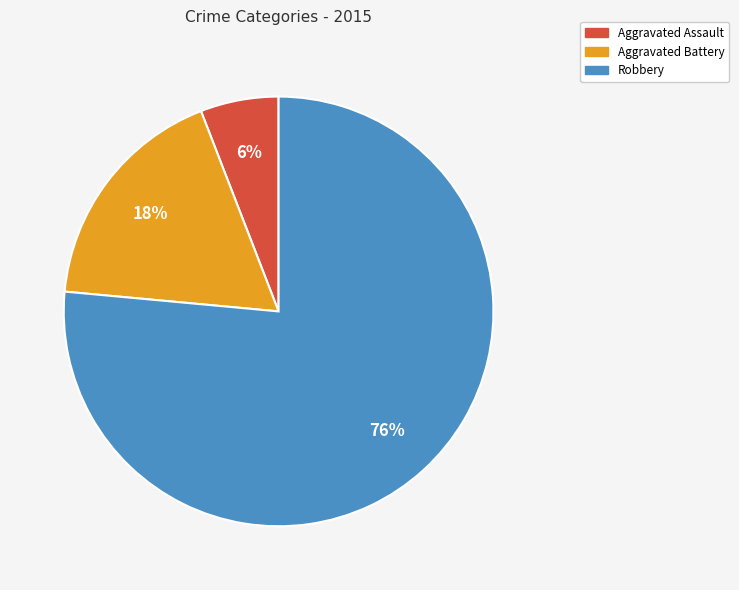

To the nearest percent, what is the difference between the Aggravated Assault and Aggravated Battery slice percentages?

12%